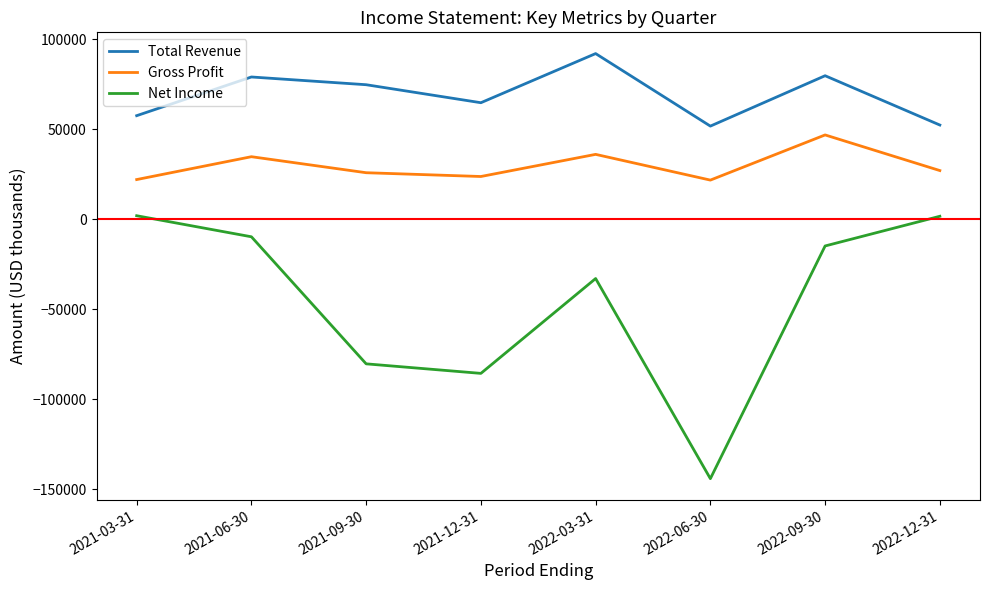

Which series has the largest total across all categories?

Total Revenue